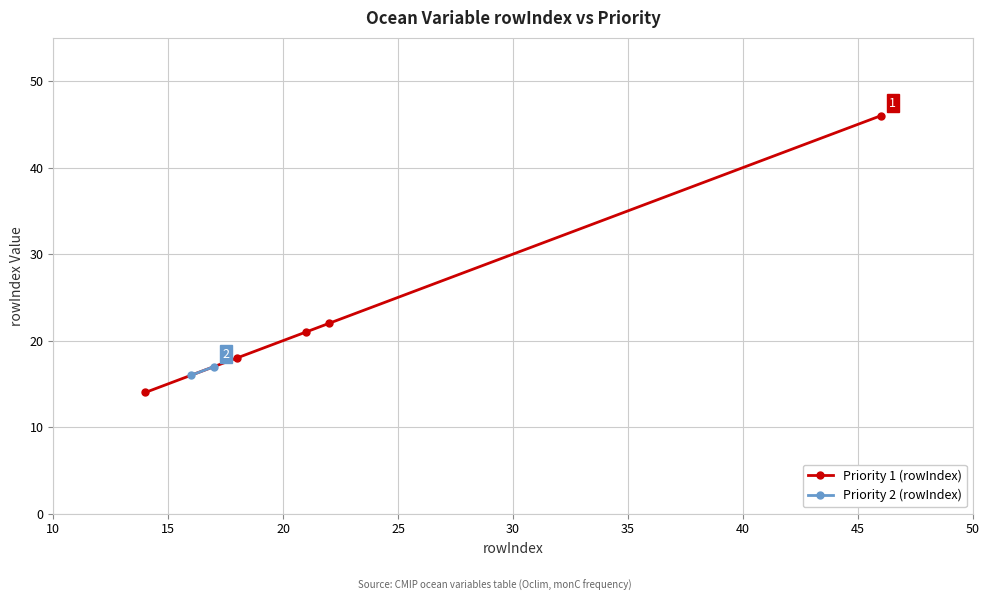

What is the minimum value for Priority 1 (rowIndex)?

14